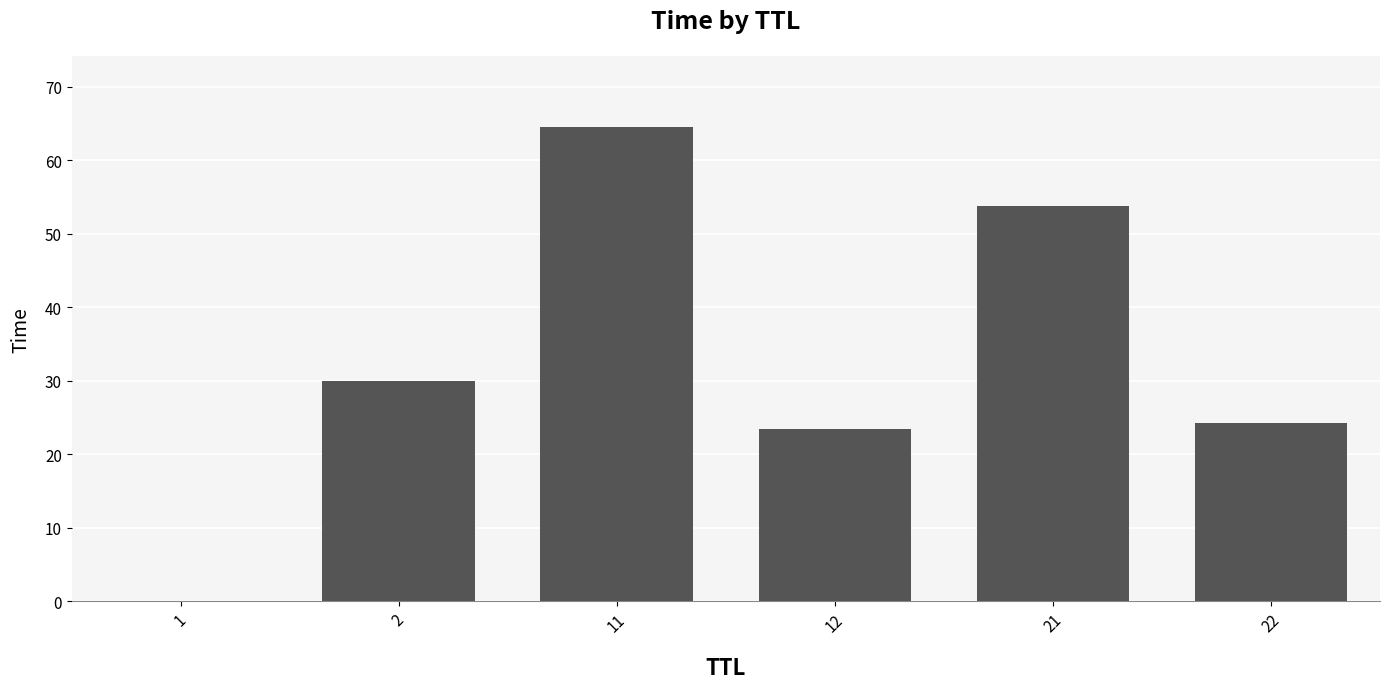

Are the bars grouped side by side (vs. stacked)?

No